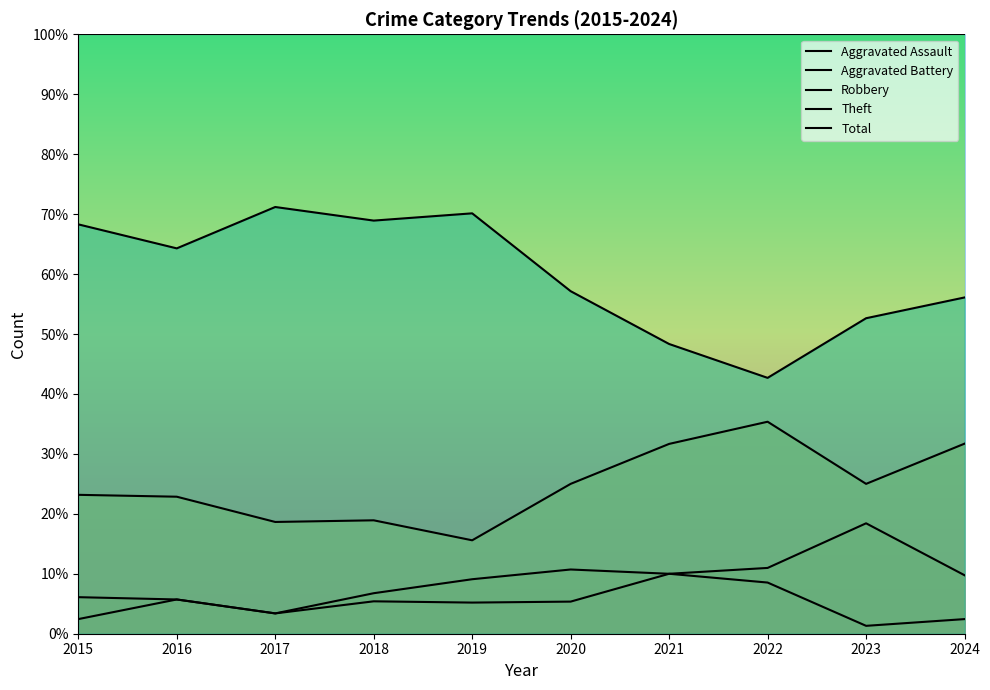

Between 2020 and 2016, which is larger?

2016